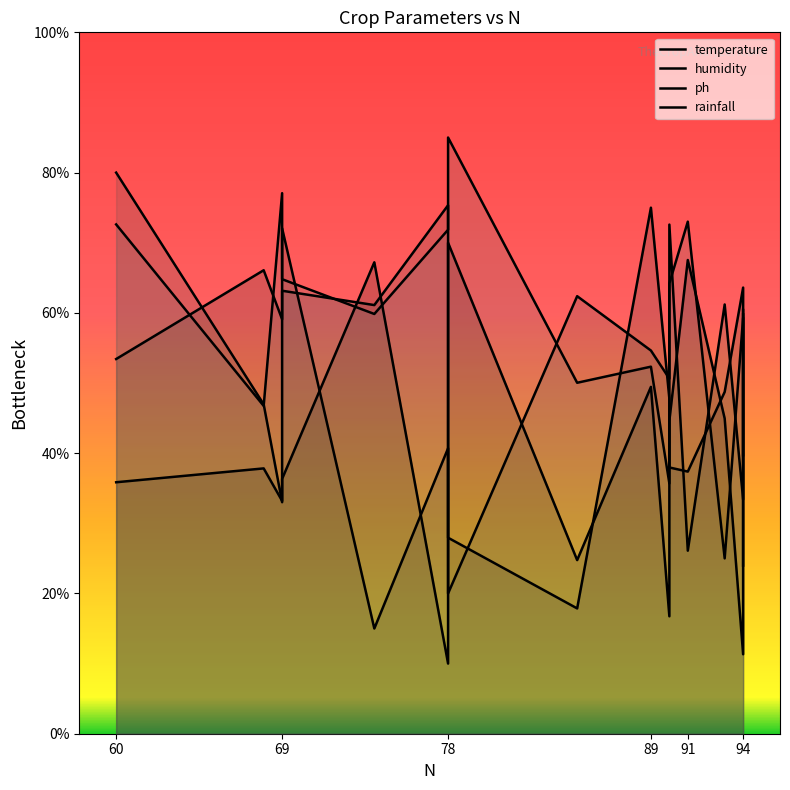

Reading left to right, transcribe all the data shown in this chart.

temperature: 35.9	37.8	33.2	36.3	67.2	10.0	70.0	24.8	49.4	16.7	44.6	67.5	44.9	11.3	59.8
humidity: 53.4	66.1	59.1	72.1	15.0	40.7	27.9	17.9	75.0	47.8	38.0	37.4	48.7	63.6	24.0
ph: 80.0	47.0	33.0	63.2	61.1	75.3	20.0	62.4	54.6	50.6	72.6	26.1	61.2	33.4	60.4
rainfall: 72.6	46.7	77.1	64.8	59.8	71.9	85.0	50.0	52.3	35.7	64.2	73.0	25.0	59.3	39.7